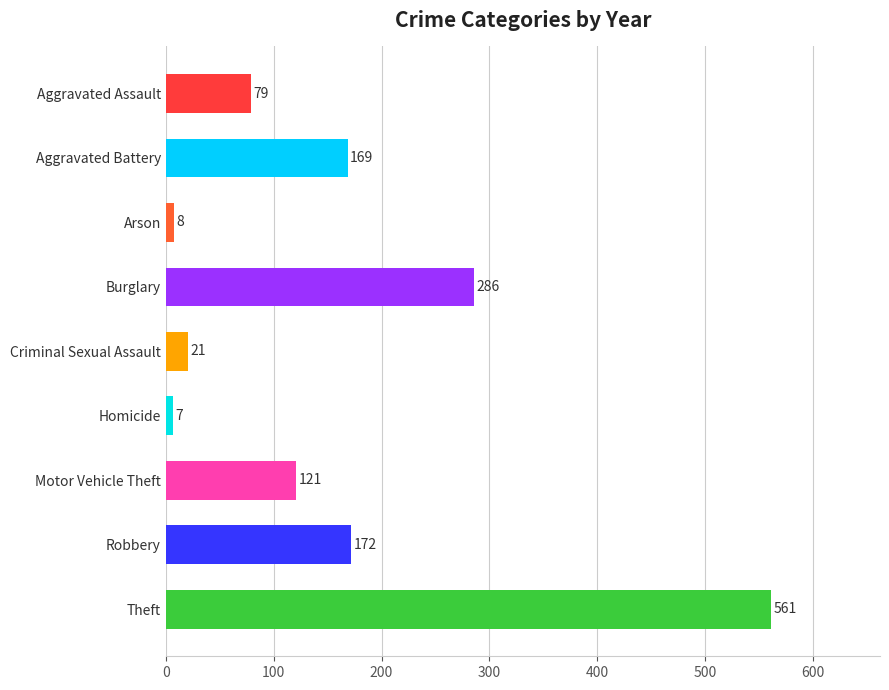

What is the average value?

158